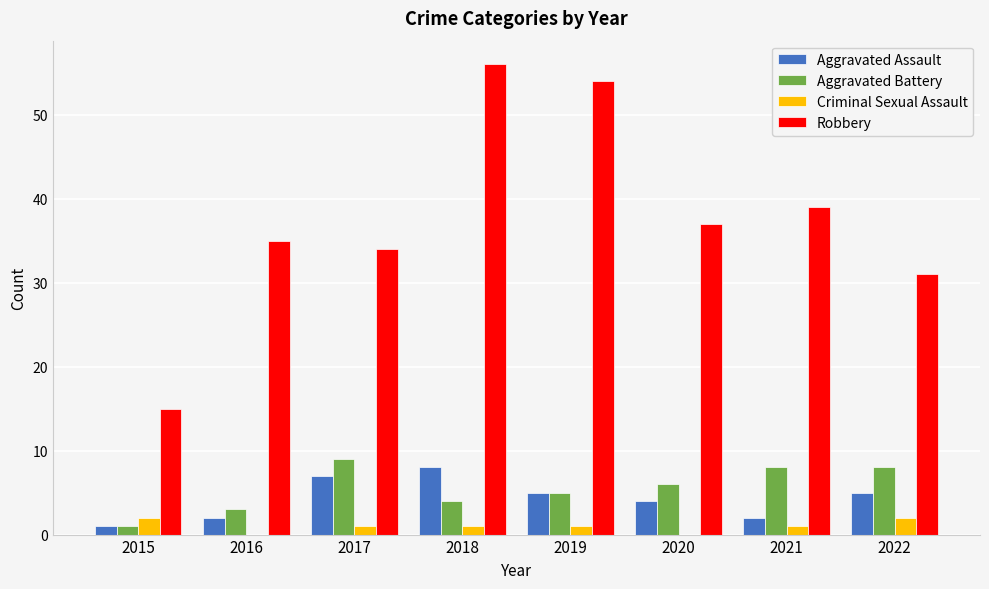

What is the greatest value displayed?

56